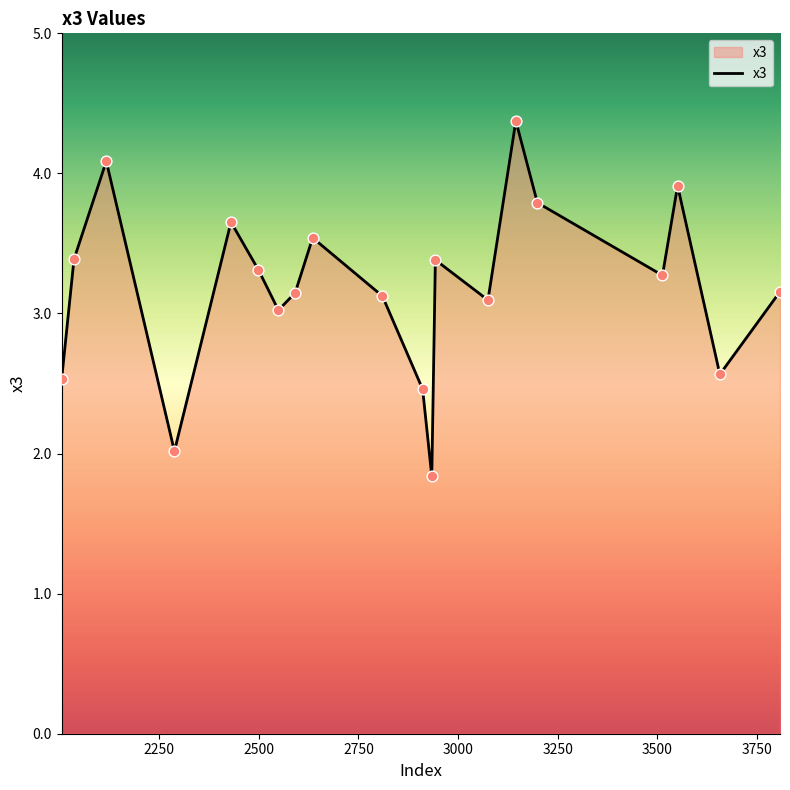

What is the difference between the maximum and minimum values?

2.5